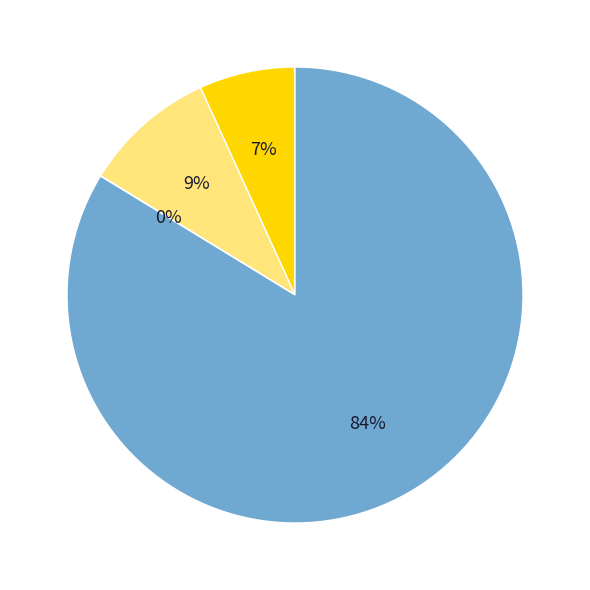

To the nearest percent, what is the average slice percentage?

25%